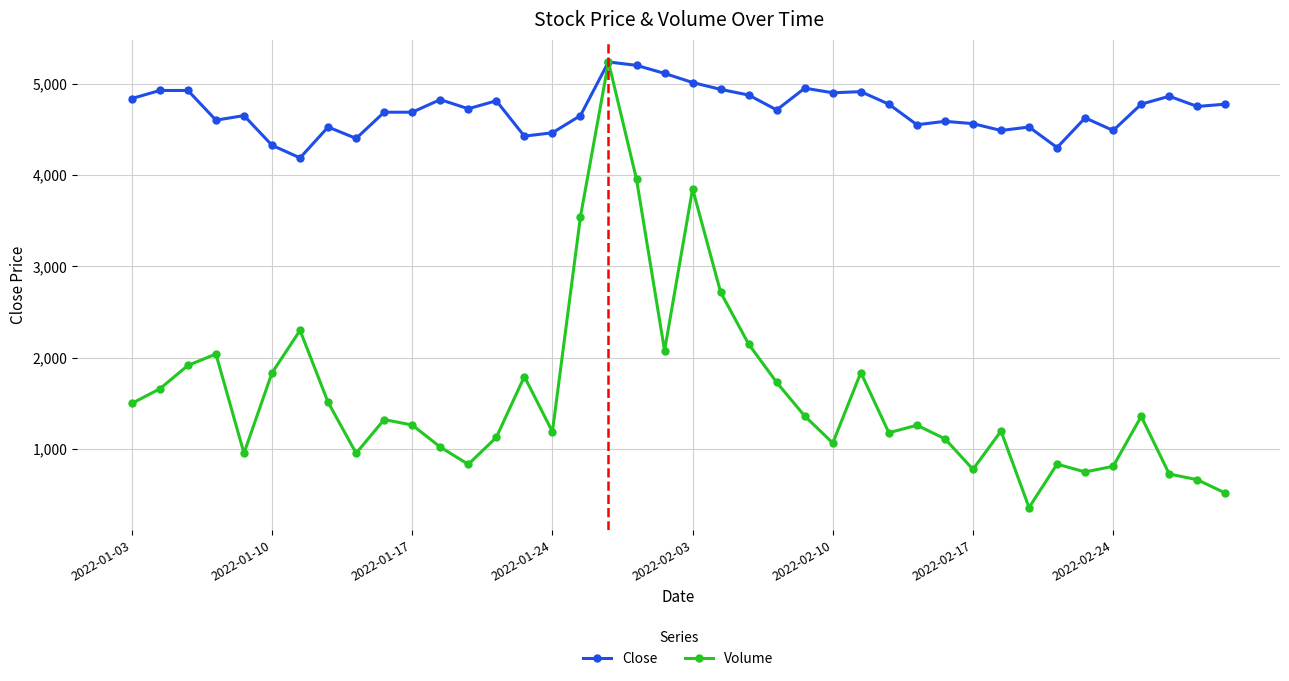

True or false: Close has more than 1 points higher than both neighbors.

True